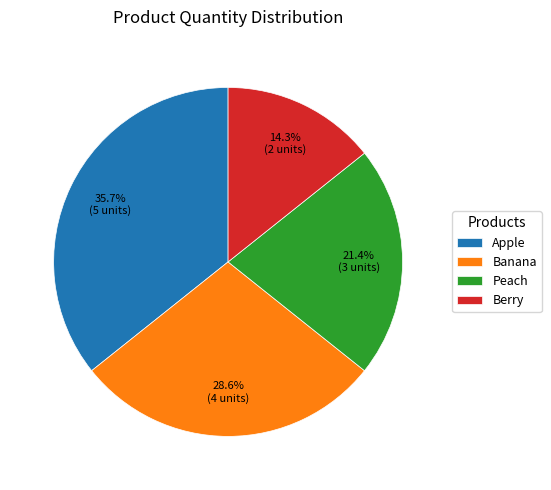

Which category has the biggest portion of the pie?

Apple